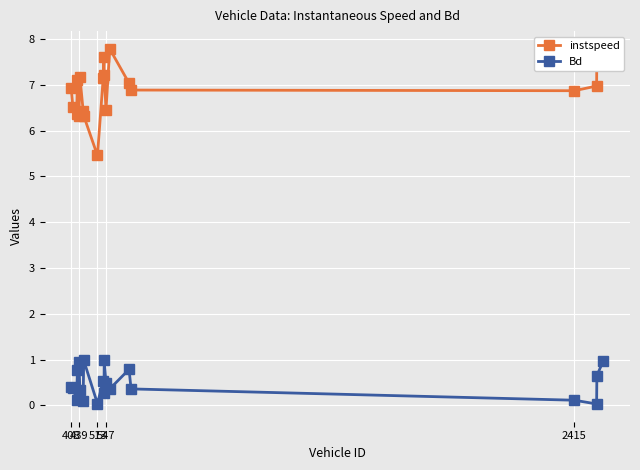

True or false: Bd has more than 1 points higher than both neighbors.

True